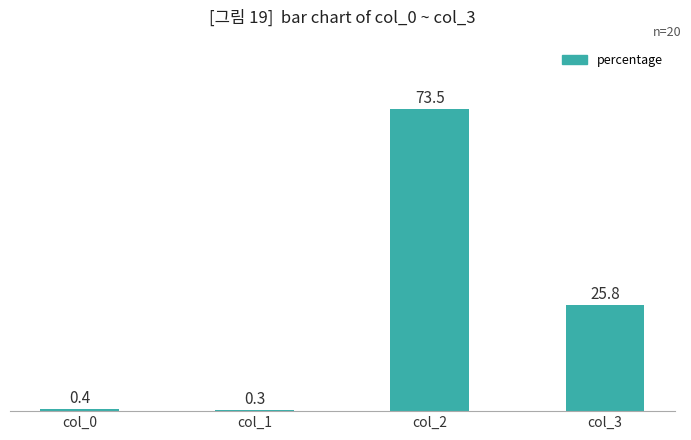

Reading right to left, extract all data points from this chart.

25.8	73.5	0.3	0.4